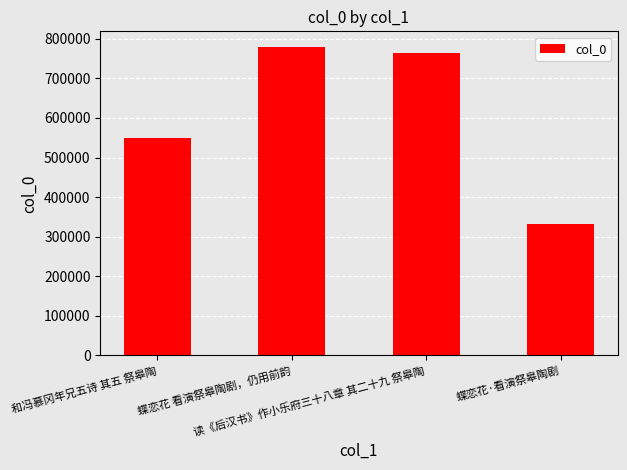

Rank the categories by value from lowest to highest.

蝶恋花·看演祭皋陶剧, 和冯慕冈年兄五诗 其五 祭皋陶, 读《后汉书》作小乐府三十八章 其二十九 祭皋陶, 蝶恋花 看演祭皋陶剧，仍用前韵